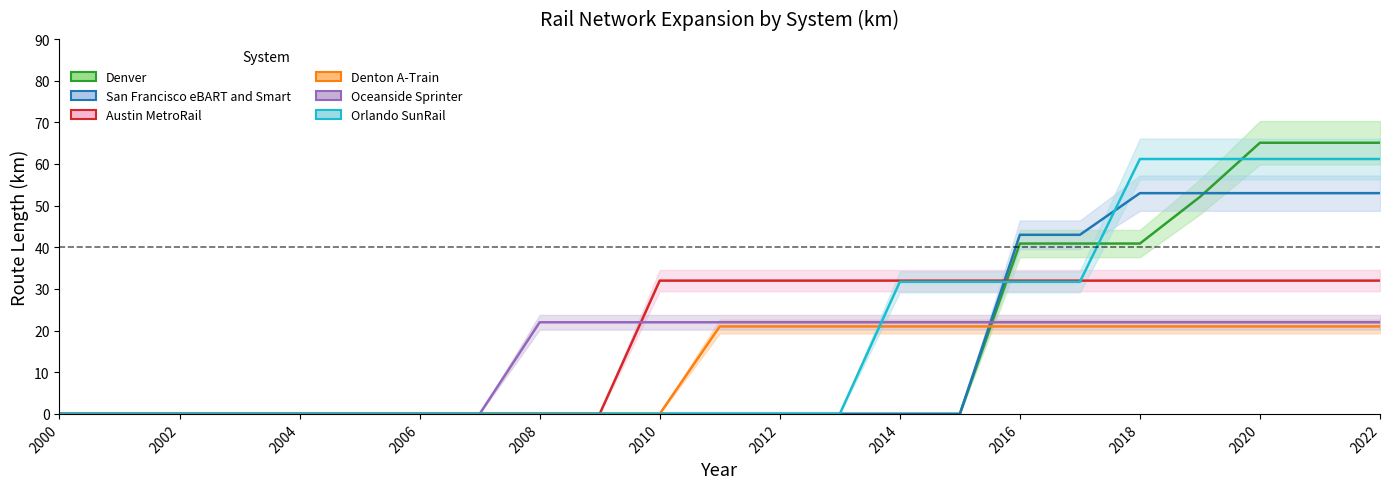

True or false: Denton A-Train has a value of -12.1 at 2000.

False